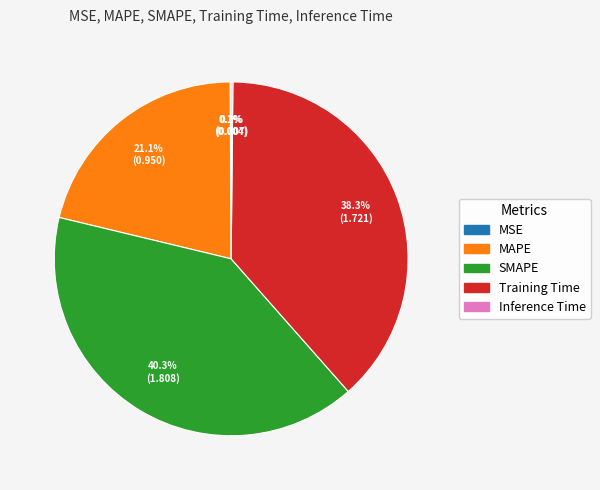

Between Training Time and MAPE, which is larger?

Training Time